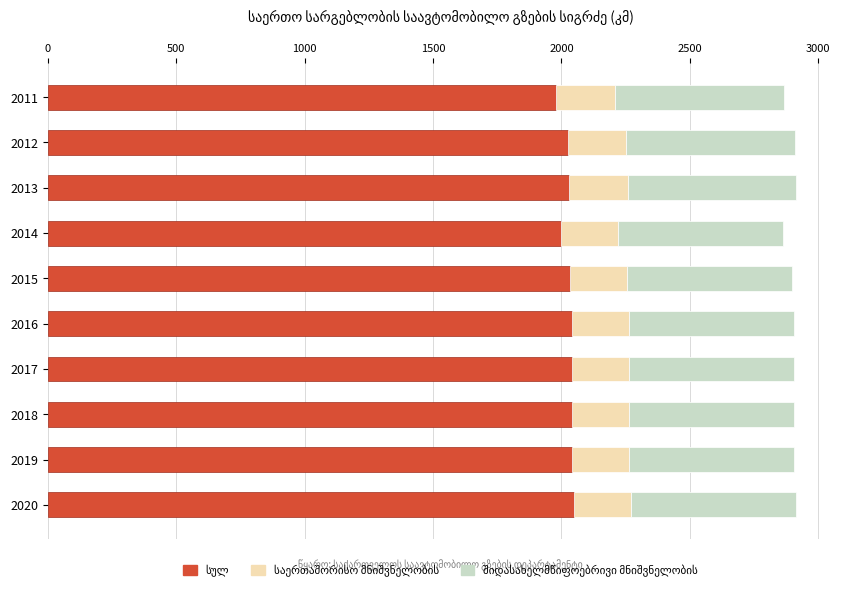

What is the total value across all series at 2016?

2906.1